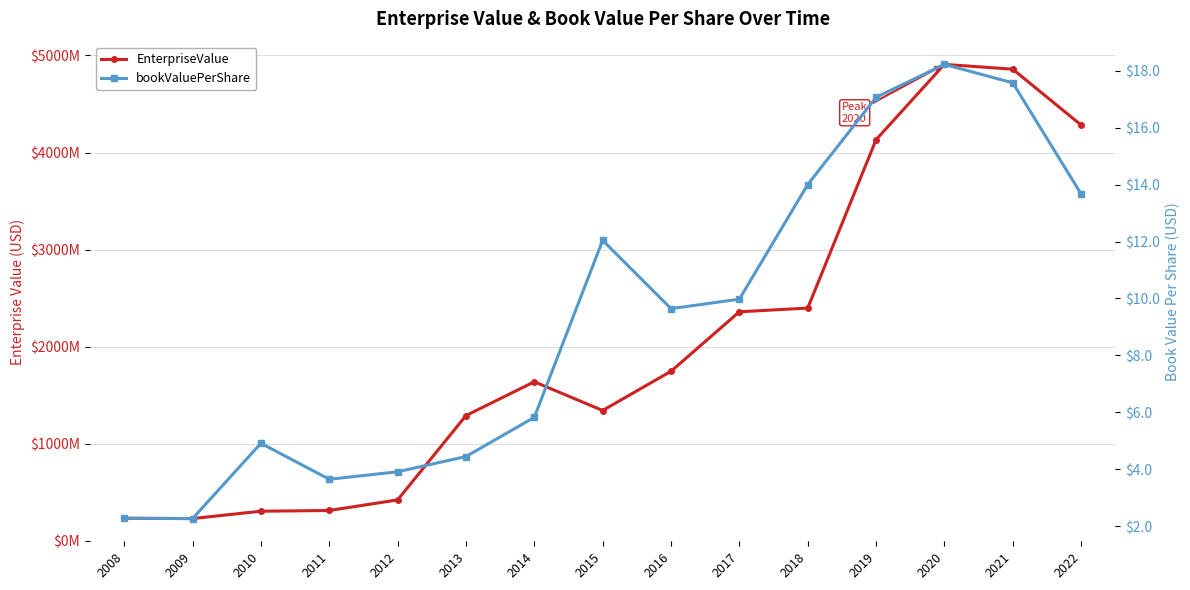

Which series changed the most between 2011 and 2022?

EnterpriseValue